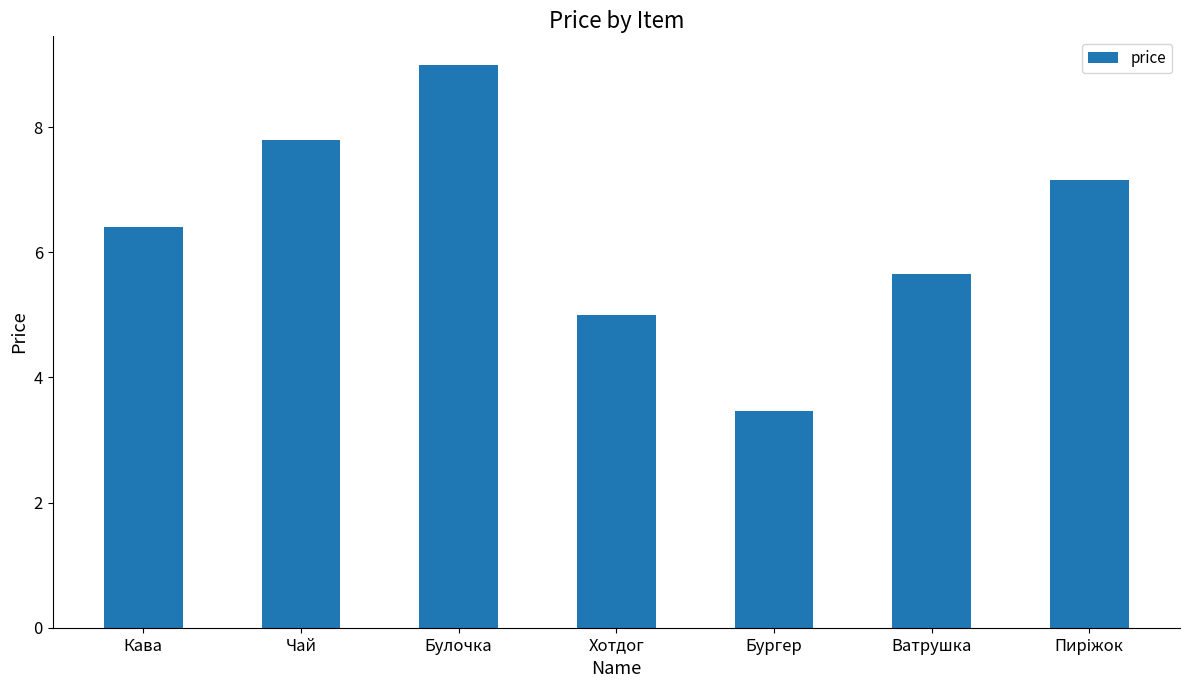

What is the minimum value shown in the chart?

3.5